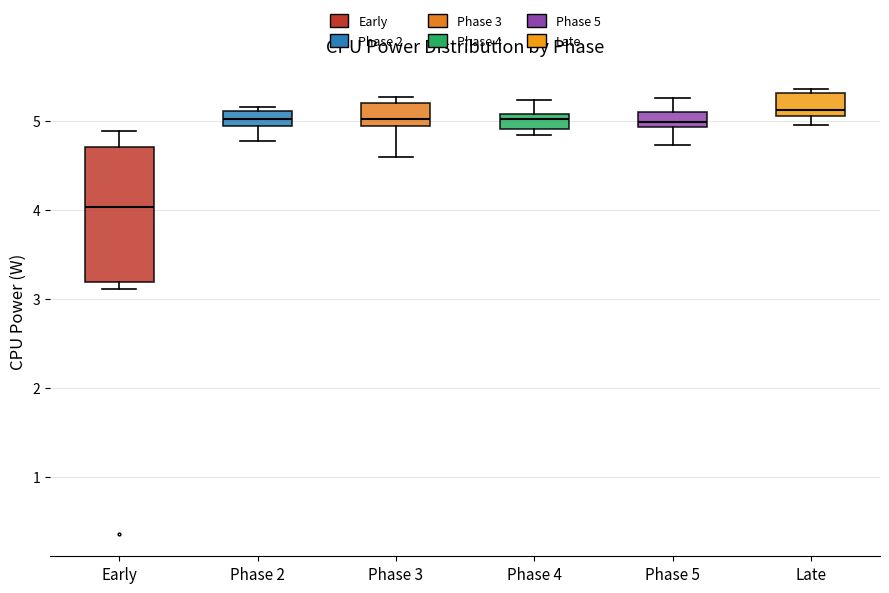

Reading left to right, transcribe this box plot: for each box, give where its median line is, the range the box spans, and where its two whiskers end, as read against the y-axis. The values are not printed on the chart, so give them approximately, as read against the axis.

Early: median 4.0, box 3.2 to 4.7, whiskers 3.1 to 4.9
Phase 2: median 5.0, box 4.9 to 5.1, whiskers 4.8 to 5.2
Phase 3: median 5.0, box 4.9 to 5.2, whiskers 4.6 to 5.3
Phase 4: median 5.0, box 4.9 to 5.1, whiskers 4.8 to 5.2
Phase 5: median 5.0, box 4.9 to 5.1, whiskers 4.7 to 5.3
Late: median 5.1 (just above the box's lower edge), box 5.1 to 5.3, whiskers 5.0 to 5.4